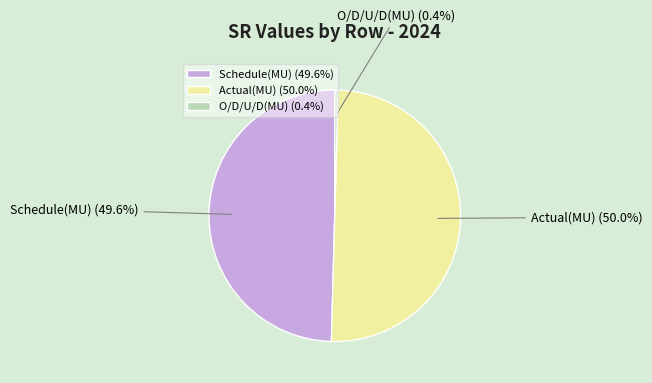

The Actual(MU) slice represents 50% of the pie. True or false?

True